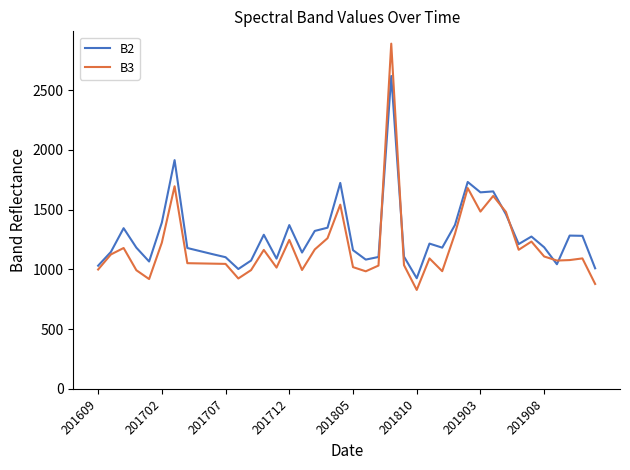

What is the maximum value shown in the chart?

2890